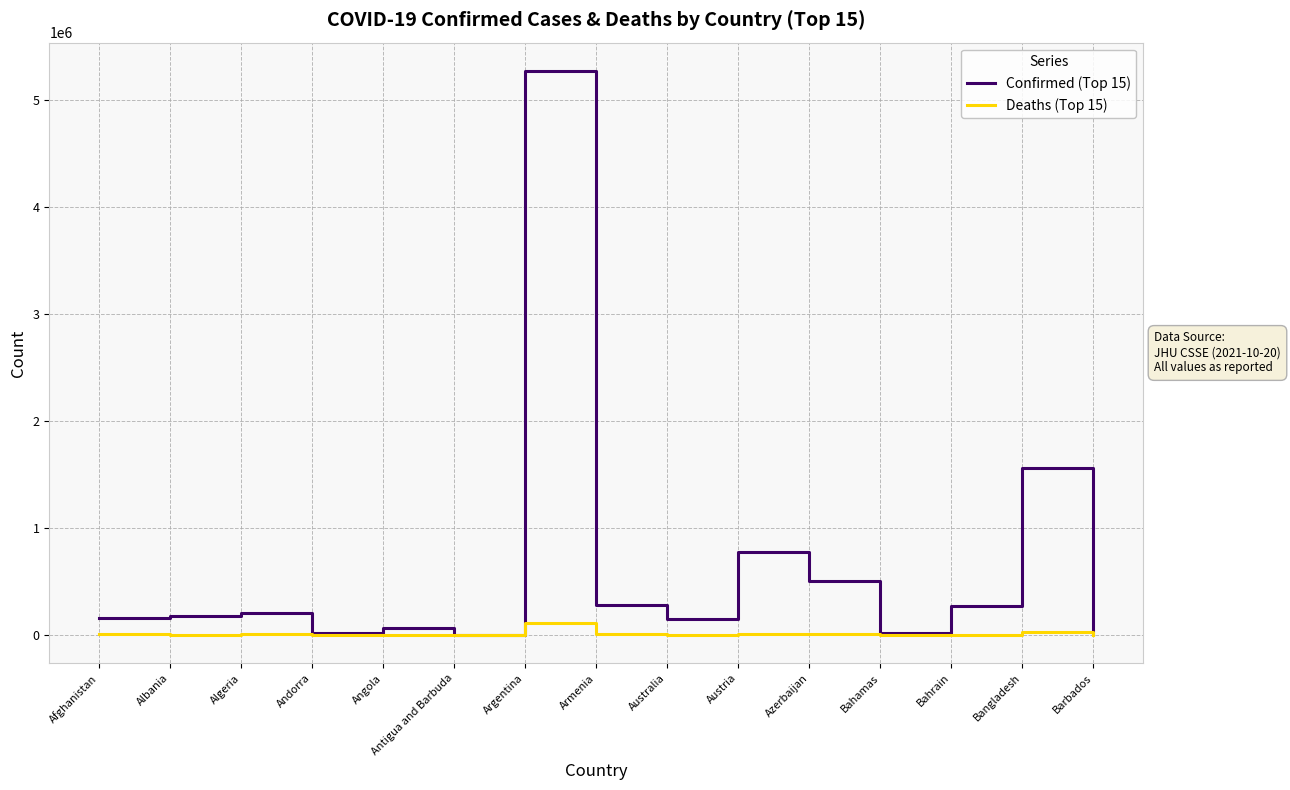

What is the difference between the second highest and second lowest values in the Deaths (Top 15) series?

27665